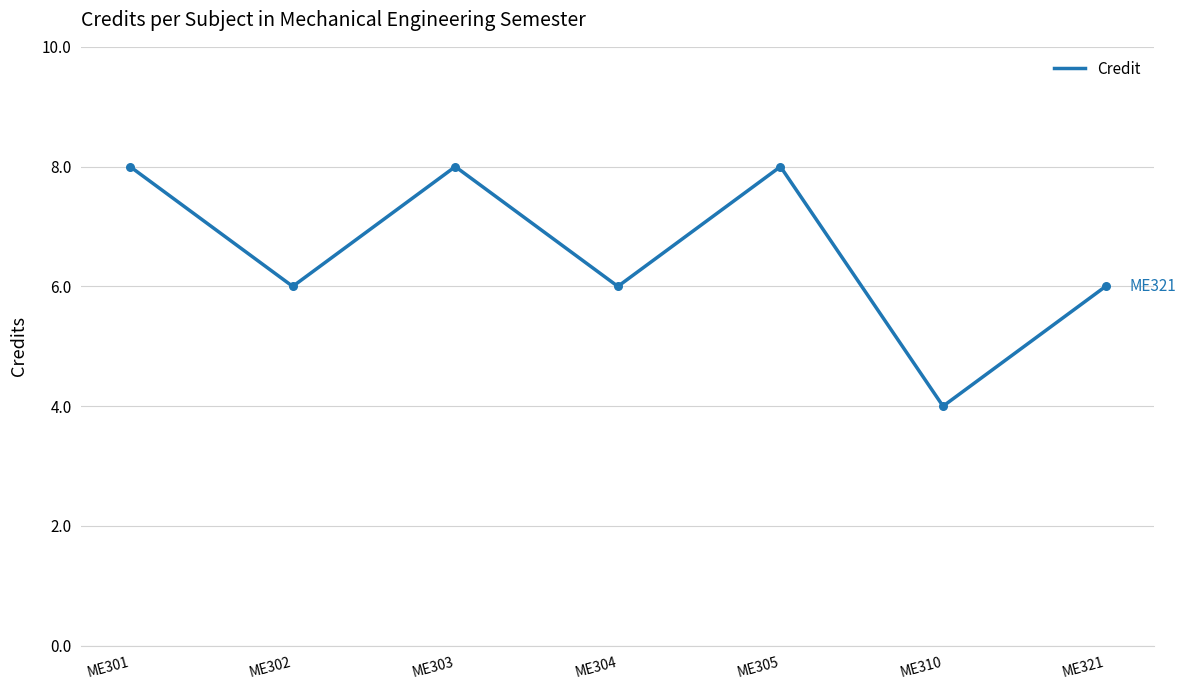

What is the change in value from ME302 to ME303?

+2